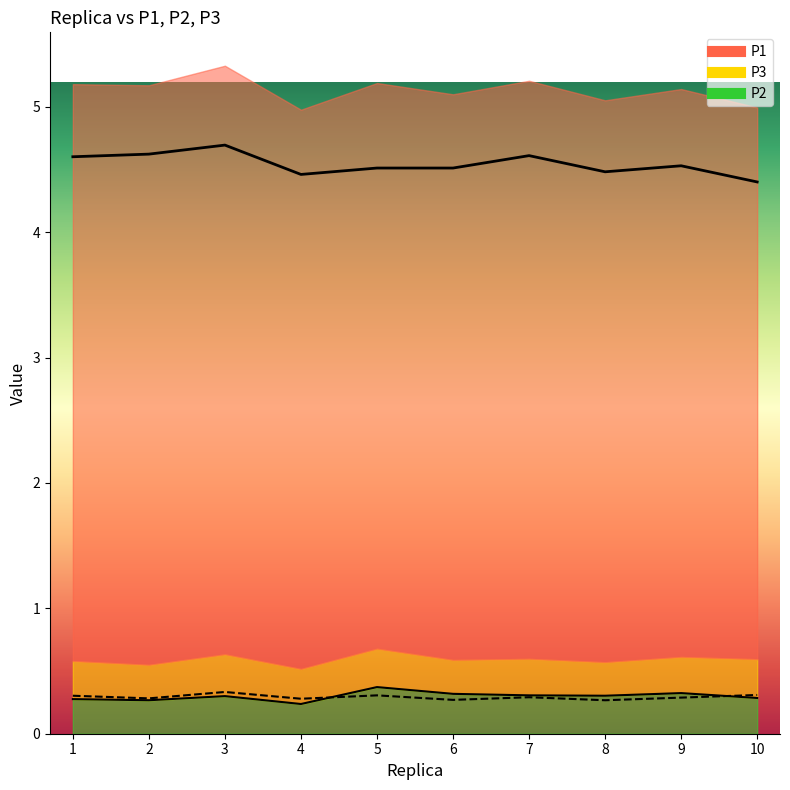

What is the approximate value of P3 at 2?

0.3